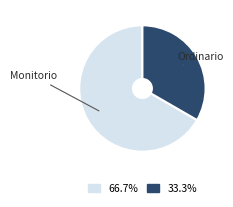

Count the number of slices in the pie.

2